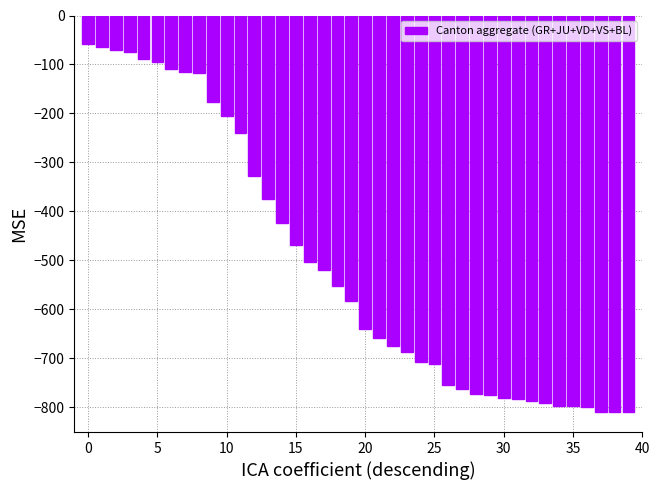

What is the difference between the second highest and minimum values?

747.0